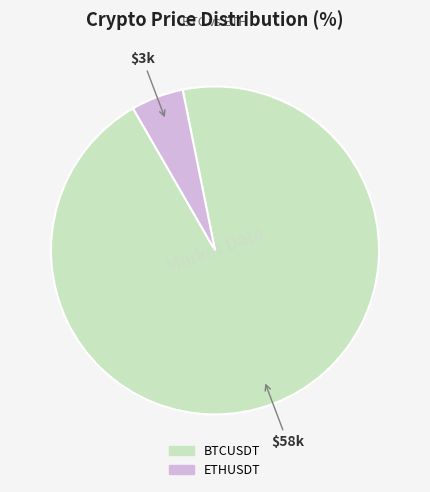

Which category has the biggest portion of the pie?

BTCUSDT